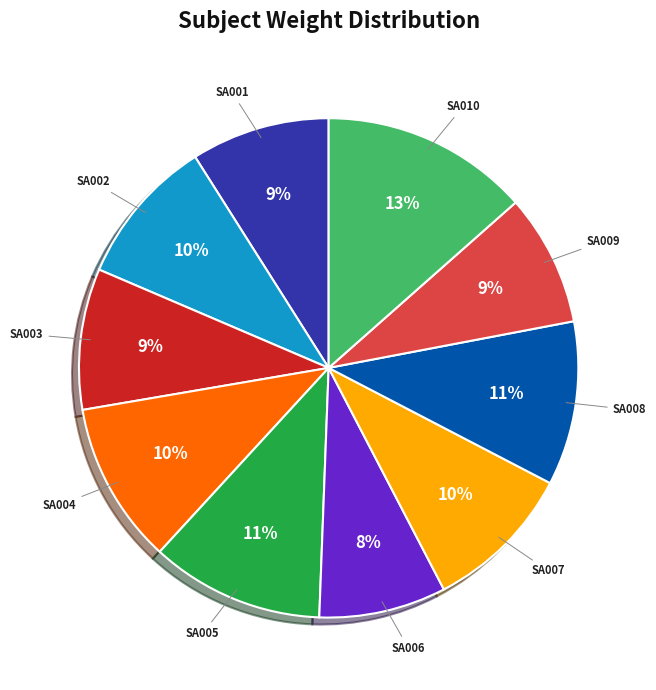

Does SA006 account for over 50% of the chart?

No